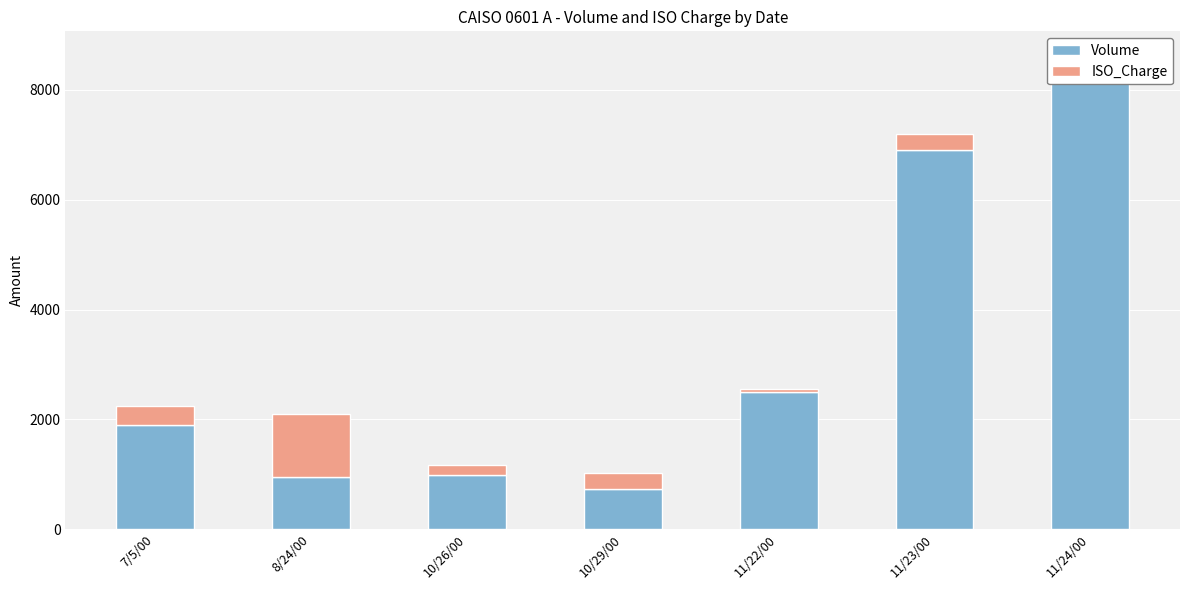

What are all the series names shown in the legend?

Volume, ISO_Charge